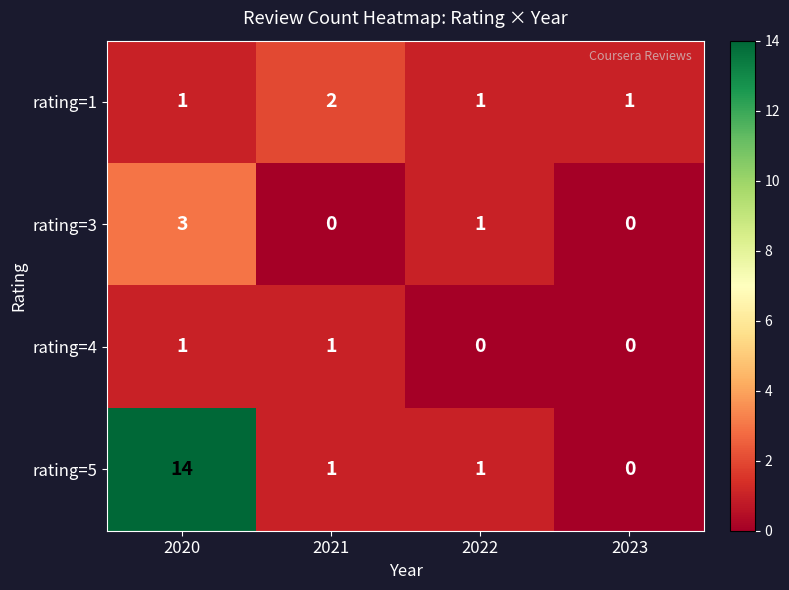

What is the average value of the rating=5 series?

4